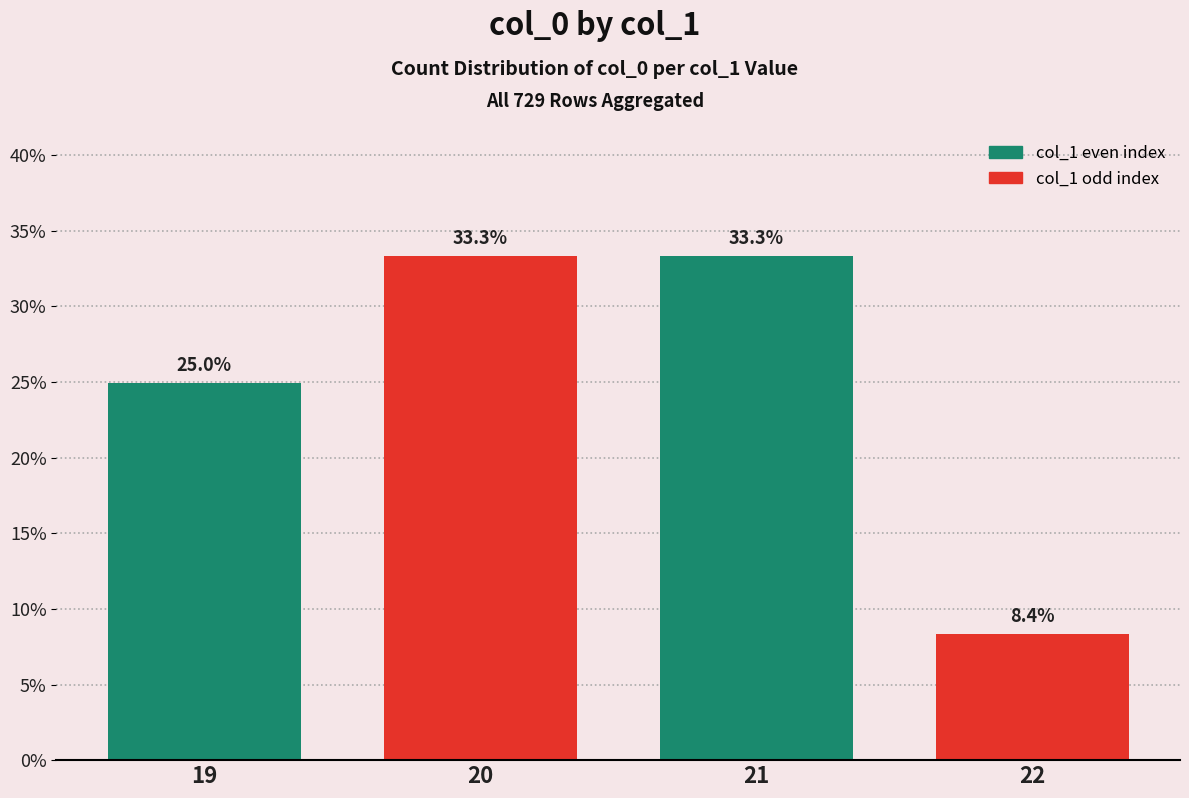

How many categories are shown in the chart?

4